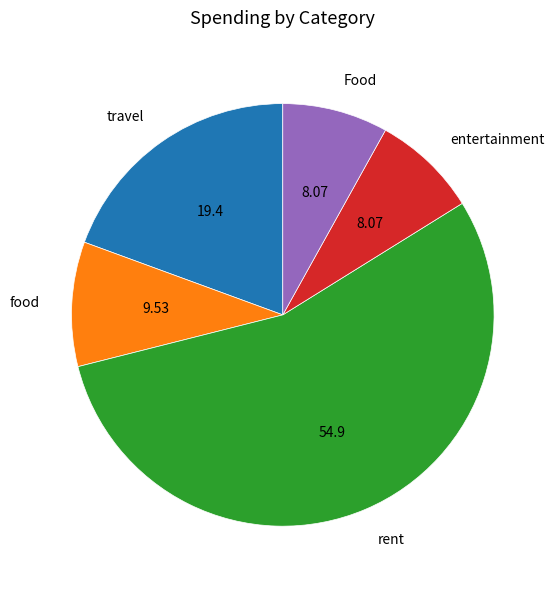

What is the largest slice in the pie chart?

rent